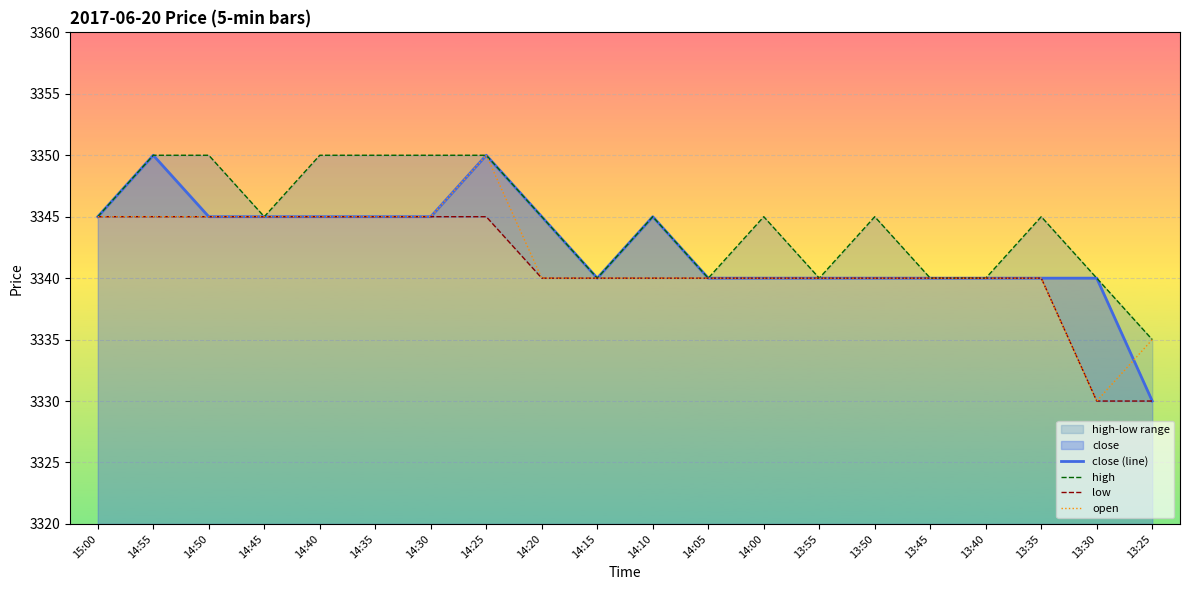

Is it true that low equals 3340 at 13:50?

True